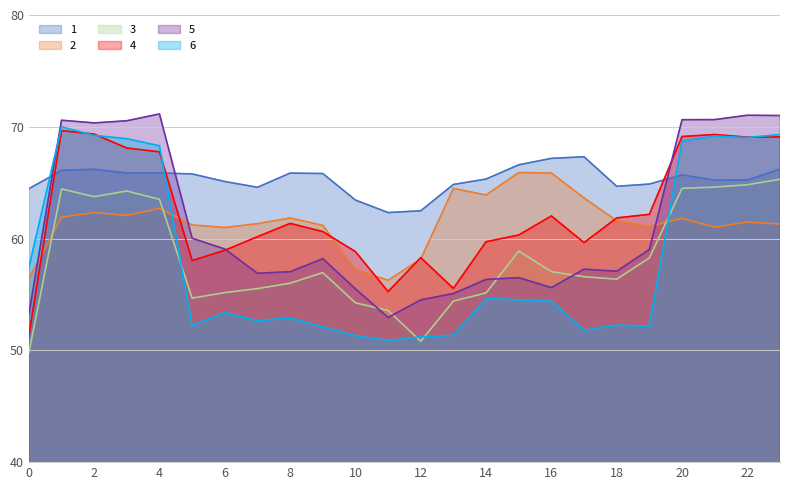

Rank the series by their maximum value, from highest to lowest.

5, 6, 4, 1, 2, 3